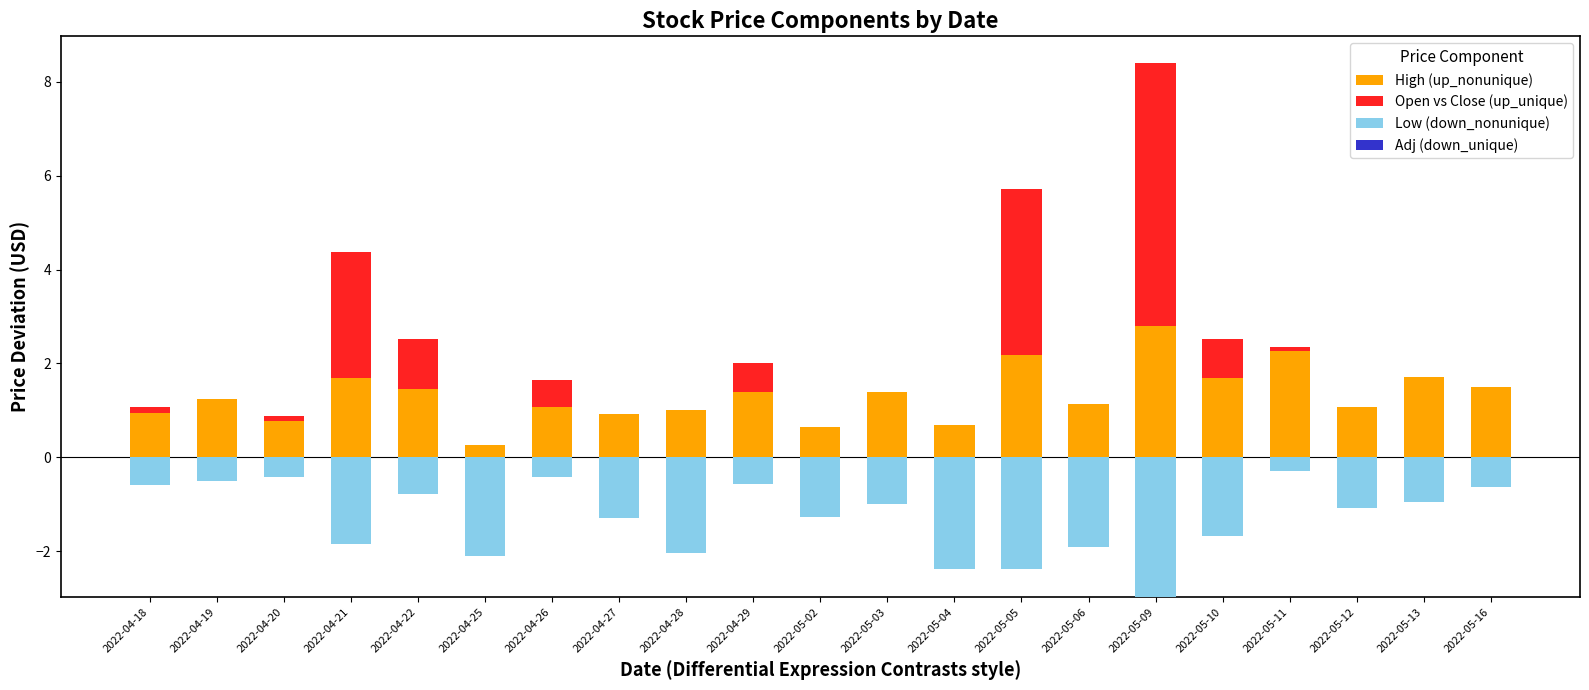

Which has a higher value, 2022-04-25 or 2022-04-21?

2022-04-21